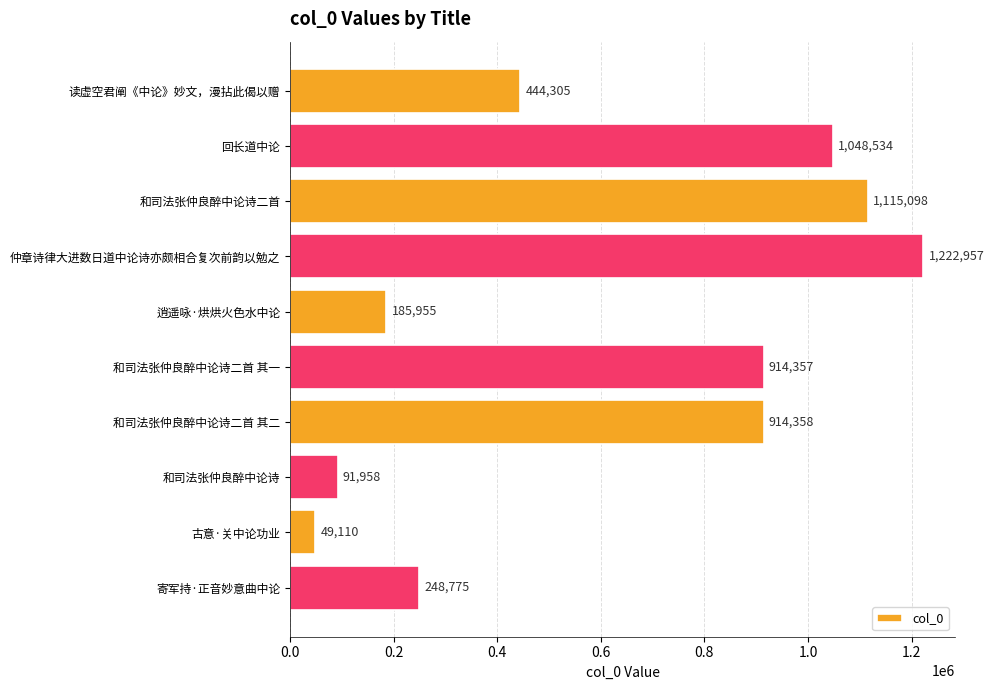

Rank the categories by value from highest to lowest.

仲章诗律大进数日道中论诗亦颇相合复次前韵以勉之, 和司法张仲良醉中论诗二首, 回长道中论, 和司法张仲良醉中论诗二首 其二, 和司法张仲良醉中论诗二首 其一, 读虚空君阐《中论》妙文，漫拈此偈以赠, 寄军持·正音妙意曲中论, 逍遥咏·烘烘火色水中论, 和司法张仲良醉中论诗, 古意·关中论功业